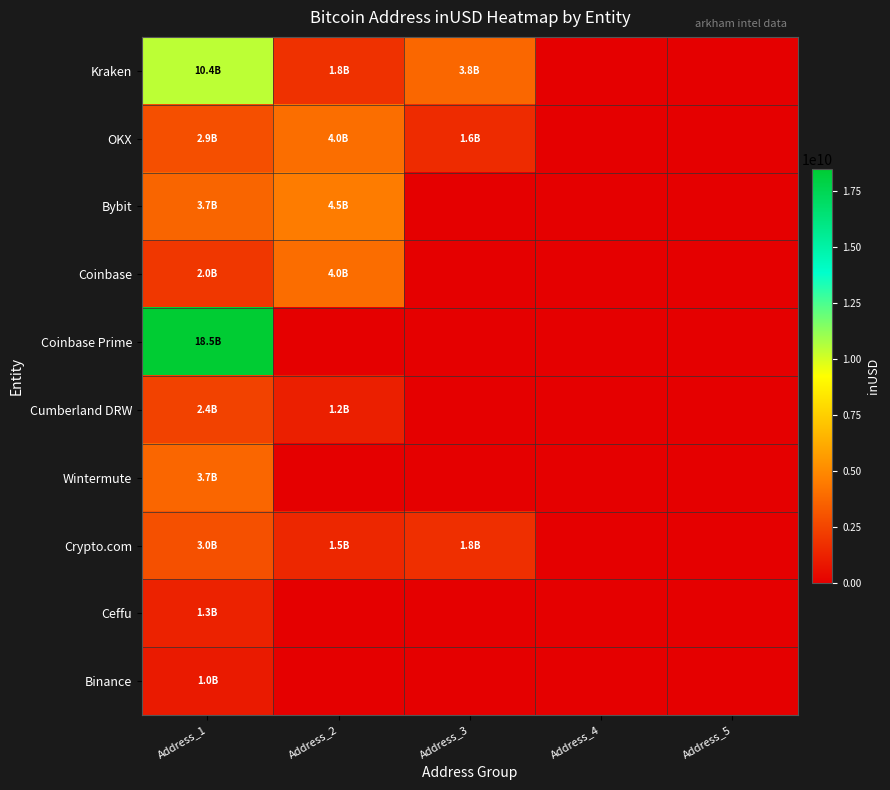

Reading left to right, list all the values displayed in this chart.

Kraken: Address_1=10437645037.4	Address_2=1825003115.2	Address_3=3779370415.1	Address_4=0.0	Address_5=0.0
OKX: Address_1=2912146785.3	Address_2=4041636773.4	Address_3=1591646454.0	Address_4=0.0	Address_5=0.0
Bybit: Address_1=3694194888.0	Address_2=4540048042.2	Address_3=0.0	Address_4=0.0	Address_5=0.0
Coinbase: Address_1=2049004547.5	Address_2=3993129219.3	Address_3=0.0	Address_4=0.0	Address_5=0.0
Coinbase Prime: Address_1=18491271760.0	Address_2=0.0	Address_3=0.0	Address_4=0.0	Address_5=0.0
Cumberland DRW: Address_1=2439450622.8	Address_2=1180224963.1	Address_3=0.0	Address_4=0.0	Address_5=0.0
Wintermute: Address_1=3743038269.0	Address_2=0.0	Address_3=0.0	Address_4=0.0	Address_5=0.0
Crypto.com: Address_1=2960347869.1	Address_2=1453631551.0	Address_3=1750697205.6	Address_4=0.0	Address_5=0.0
Ceffu: Address_1=1290550297.8	Address_2=0.0	Address_3=0.0	Address_4=0.0	Address_5=0.0
Binance: Address_1=994682944.0	Address_2=0.0	Address_3=0.0	Address_4=0.0	Address_5=0.0